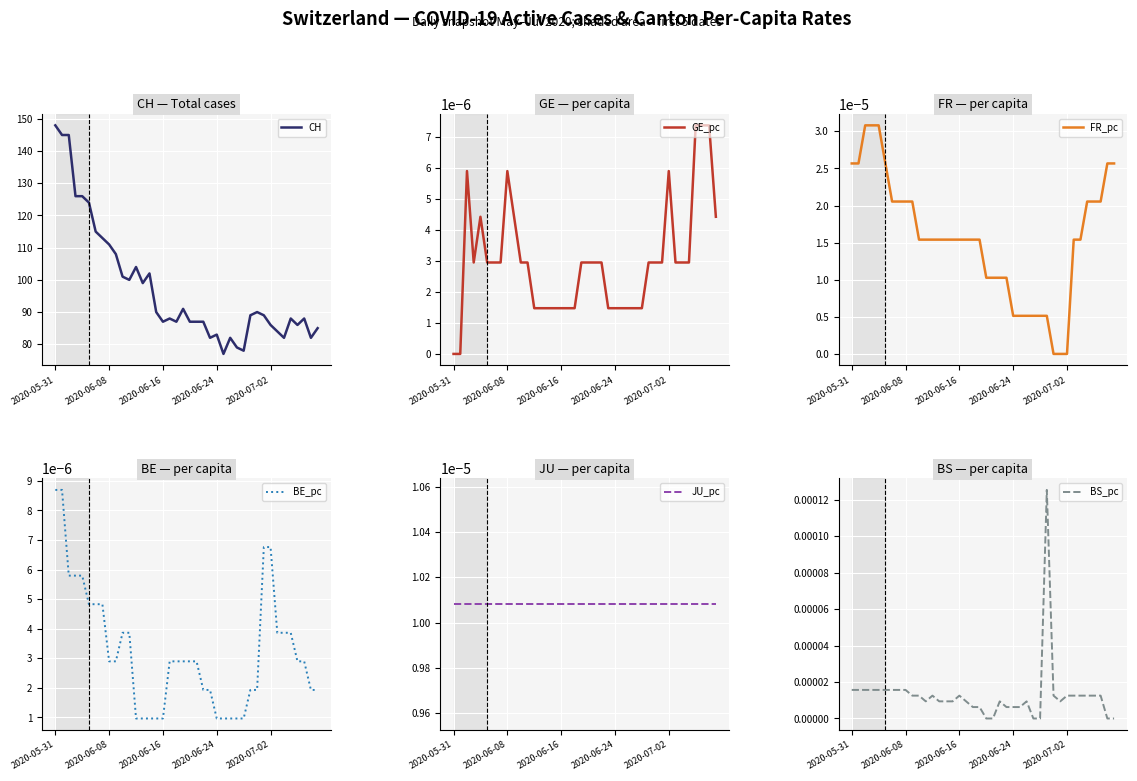

Which category has the highest value in the CH series?

2020-05-31